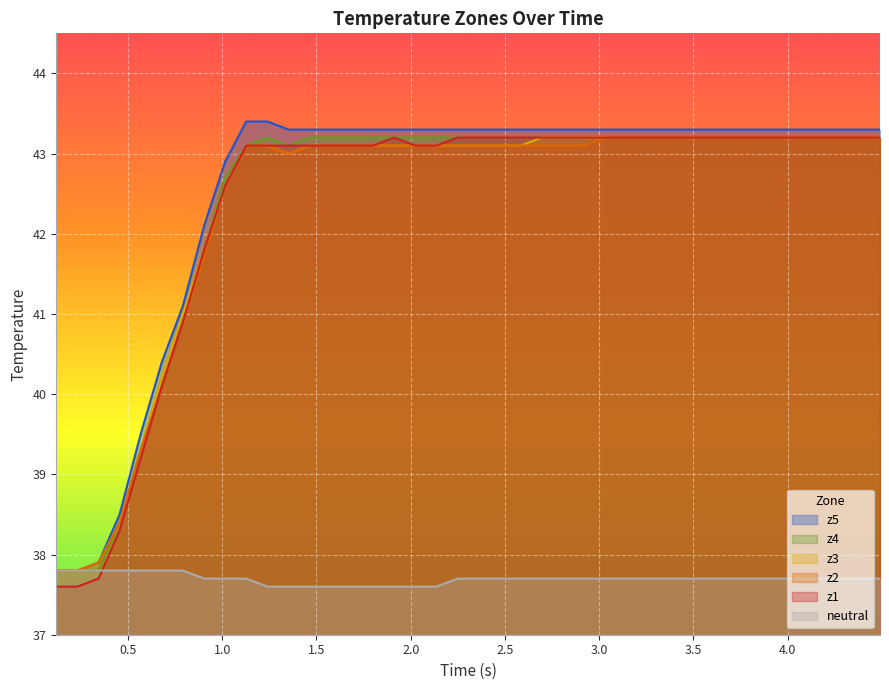

What is the smallest value displayed?

37.6